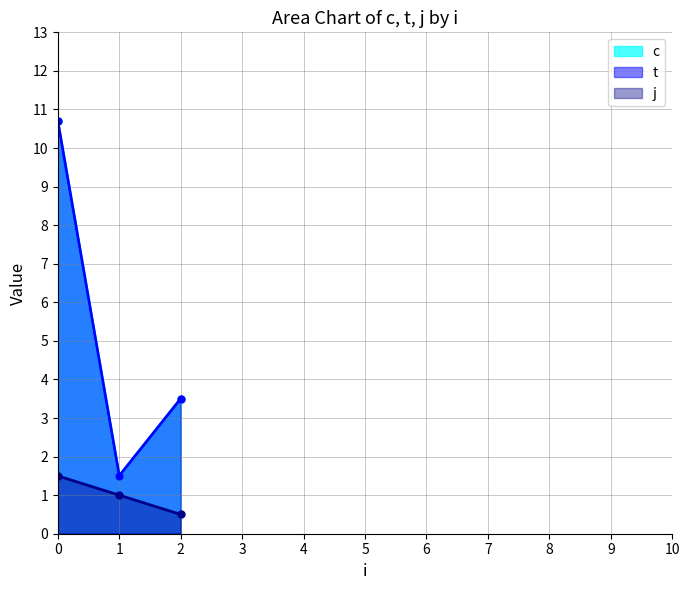

True or false: j and c cross at least once.

False